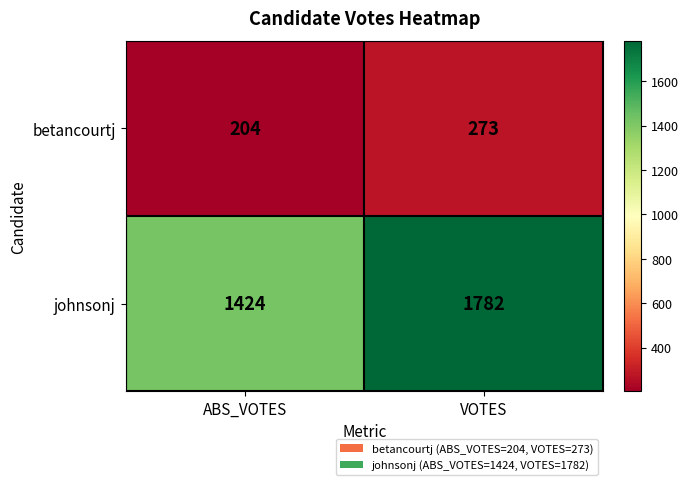

What is the difference between the johnsonj values at ABS_VOTES and VOTES?

358